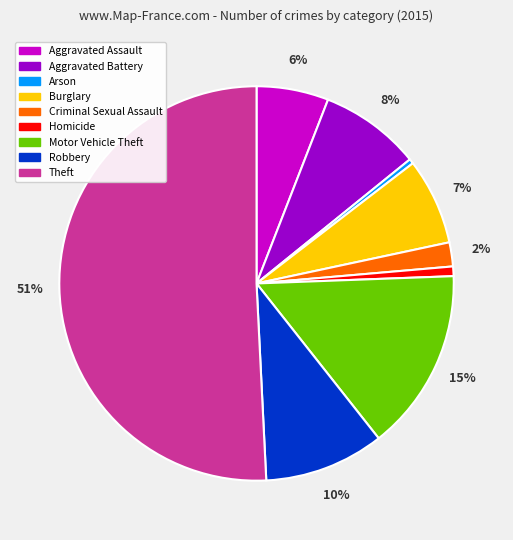

Is Aggravated Assault the majority of the pie?

No